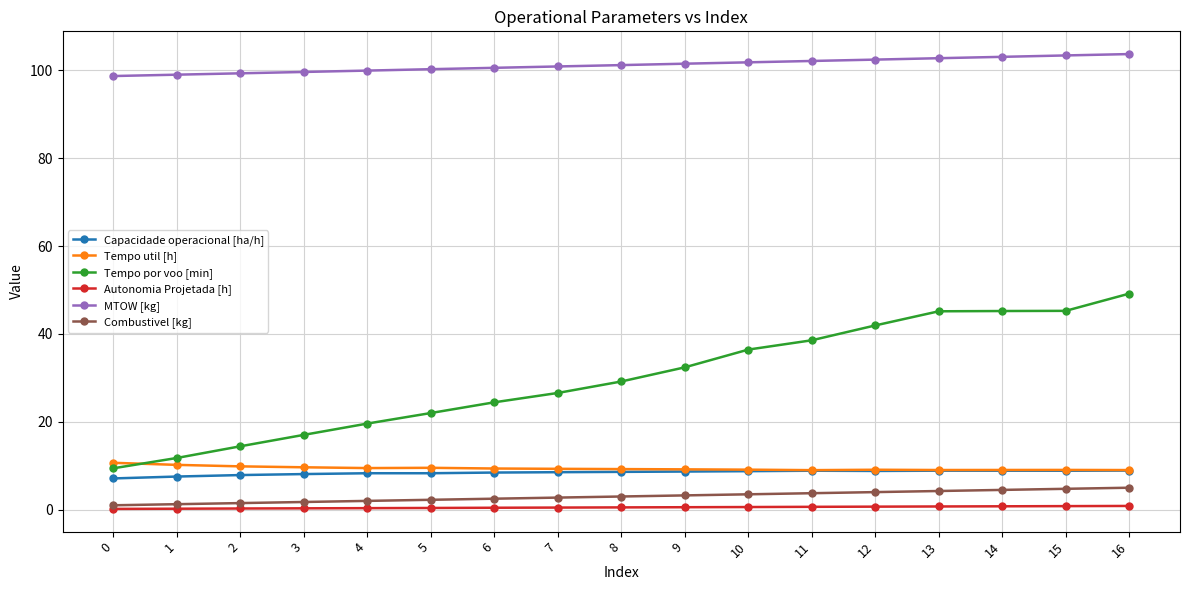

Which series has the widest spread of values?

Tempo por voo [min]